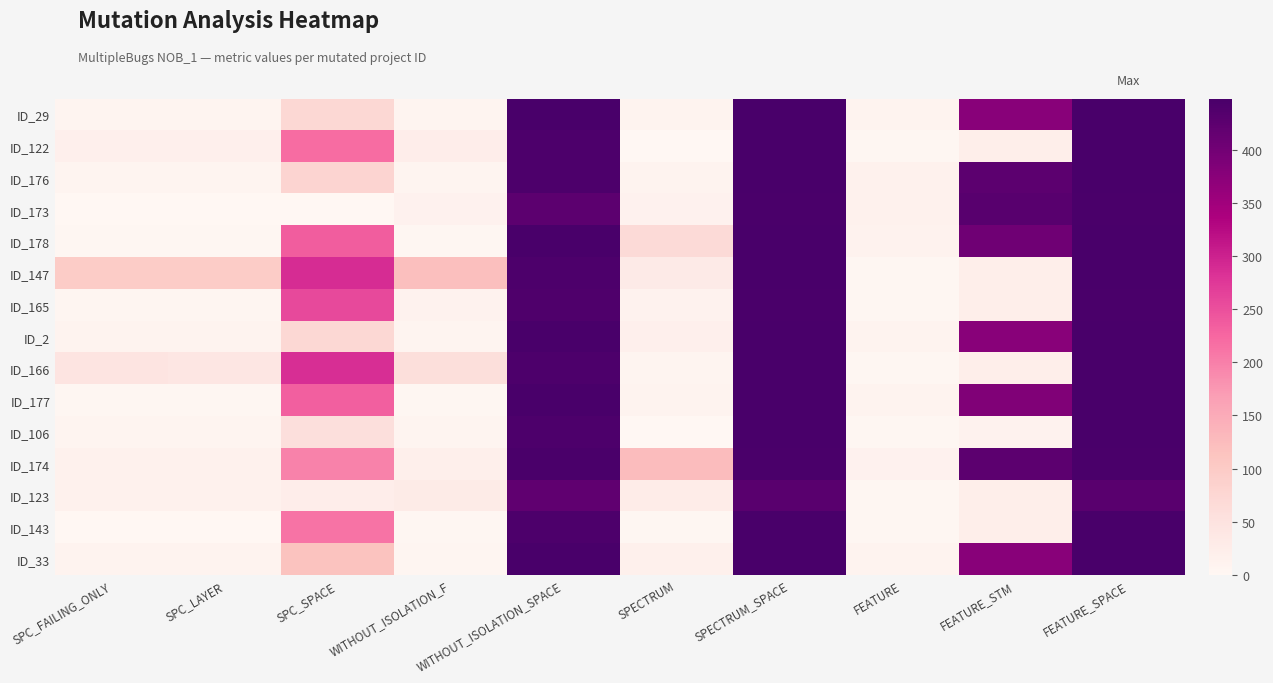

Between FEATURE_STM and SPC_FAILING_ONLY, which is larger?

FEATURE_STM